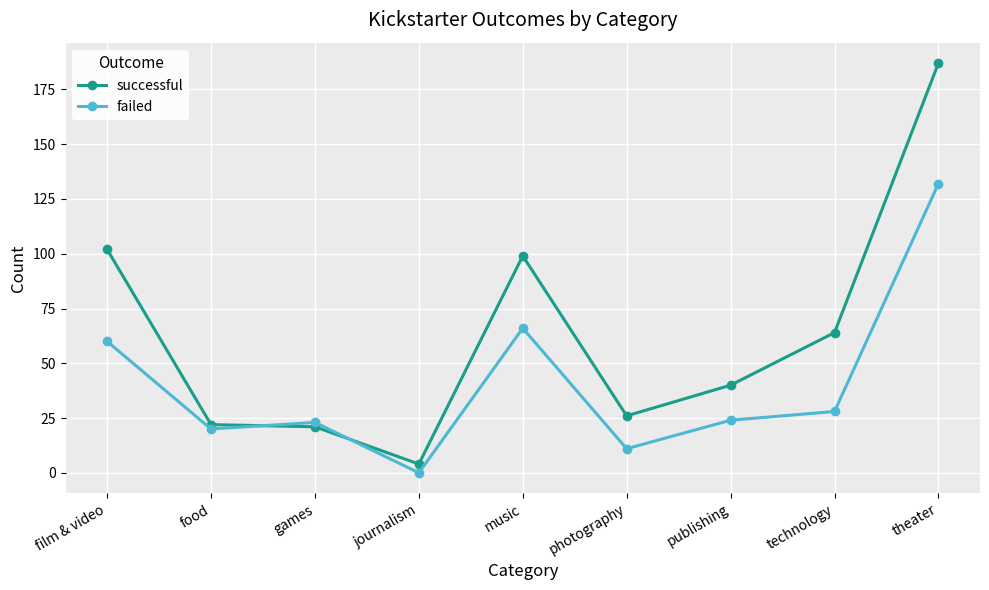

What is the total value across all series at technology?

92